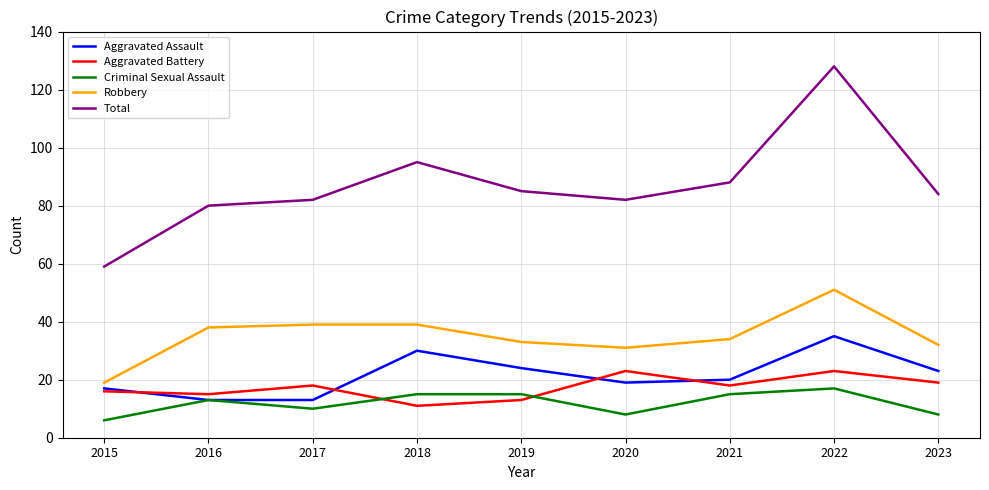

The value of Total at 2016 is 106. True or false?

False